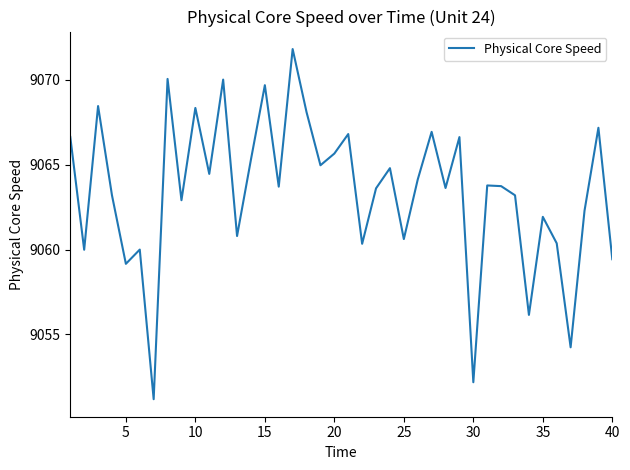

What is the difference between the maximum and minimum values?

20.6